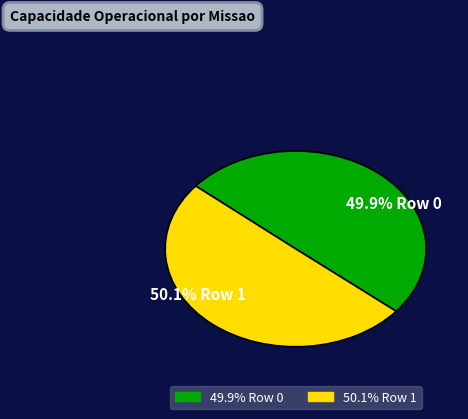

Which category has the biggest portion of the pie?

Row 1